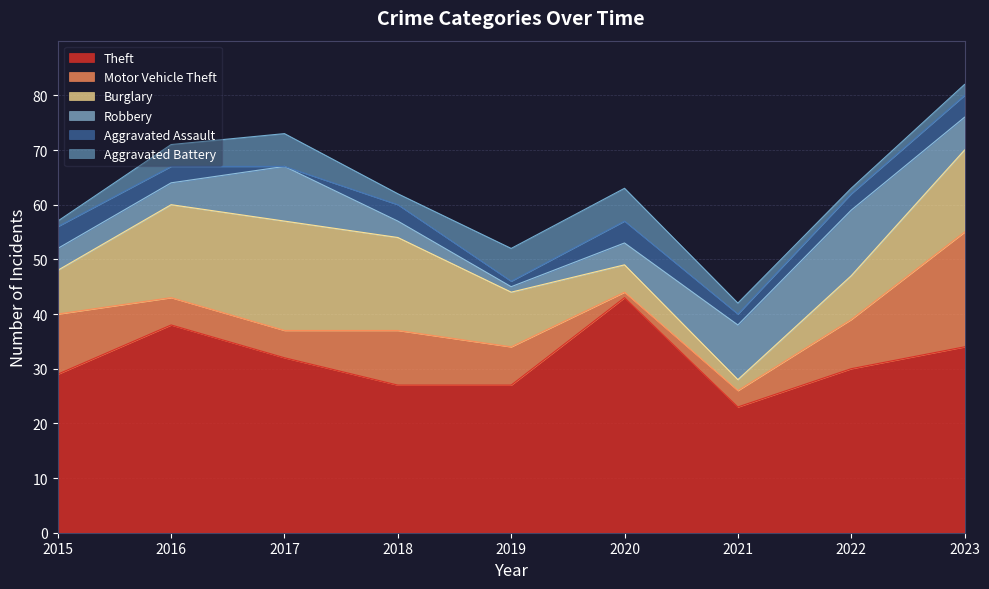

What is the average value of the Burglary series?

11